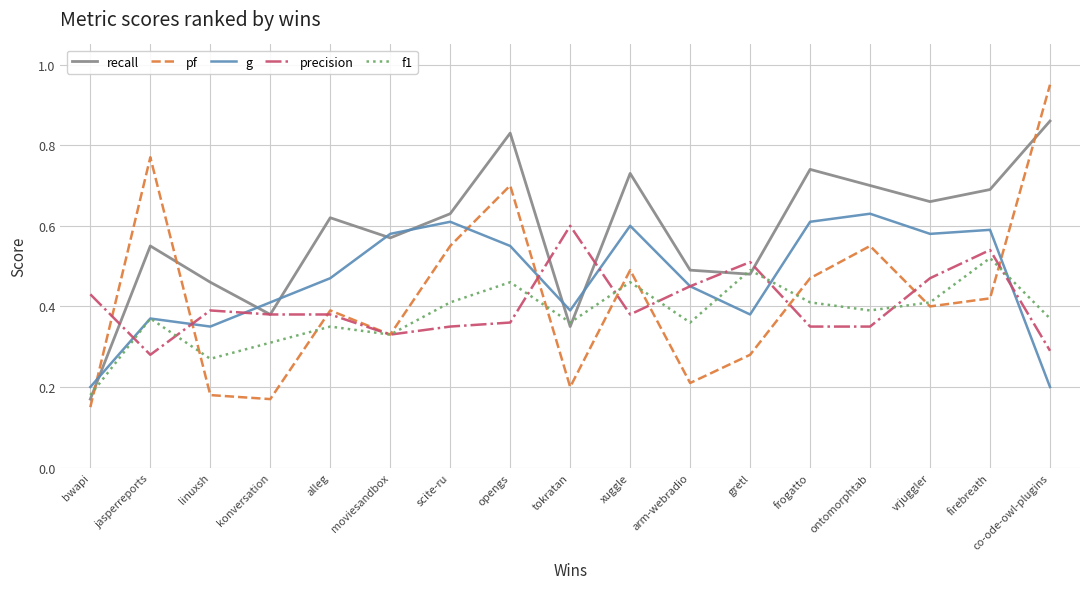

True or false: f1 has a value of 0.5 at moviesandbox.

False